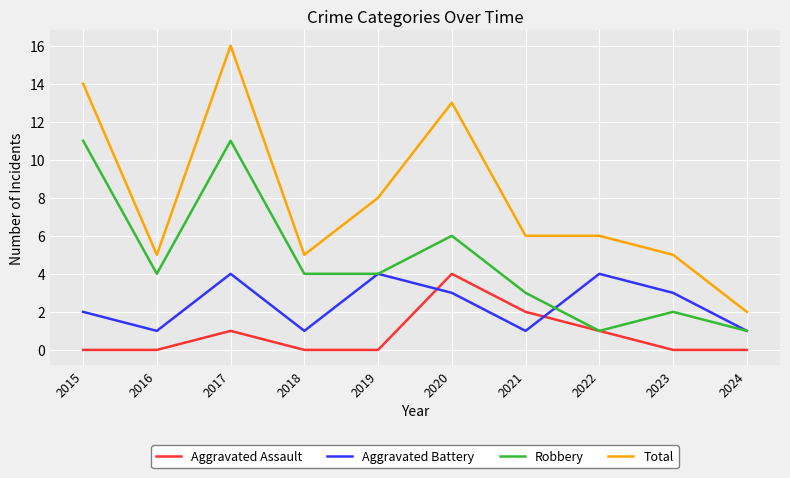

True or false: Robbery and Total cross at least once.

False